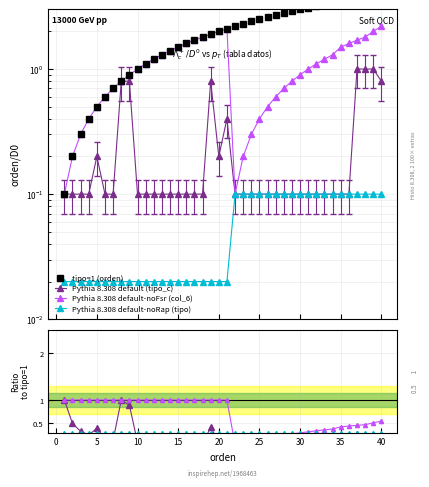

At which category is the sum across all series the highest?

40